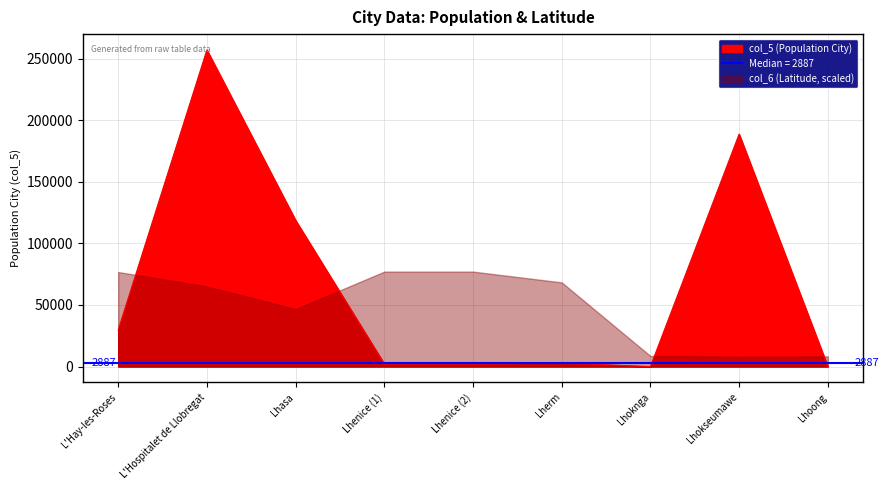

What is the maximum value shown in the chart?

257038